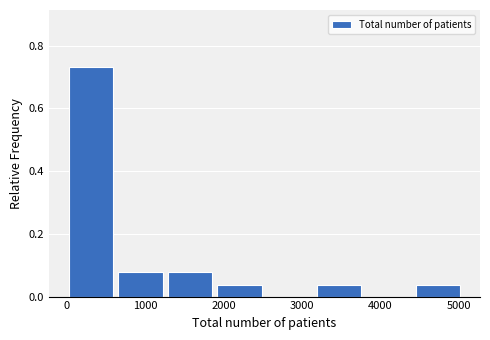

What is the height of the bar covering 1900 to 2600 on the x-axis? Neither the bar edges nor the heights are printed on the chart, so give them approximately, as read against the axes.

0.04